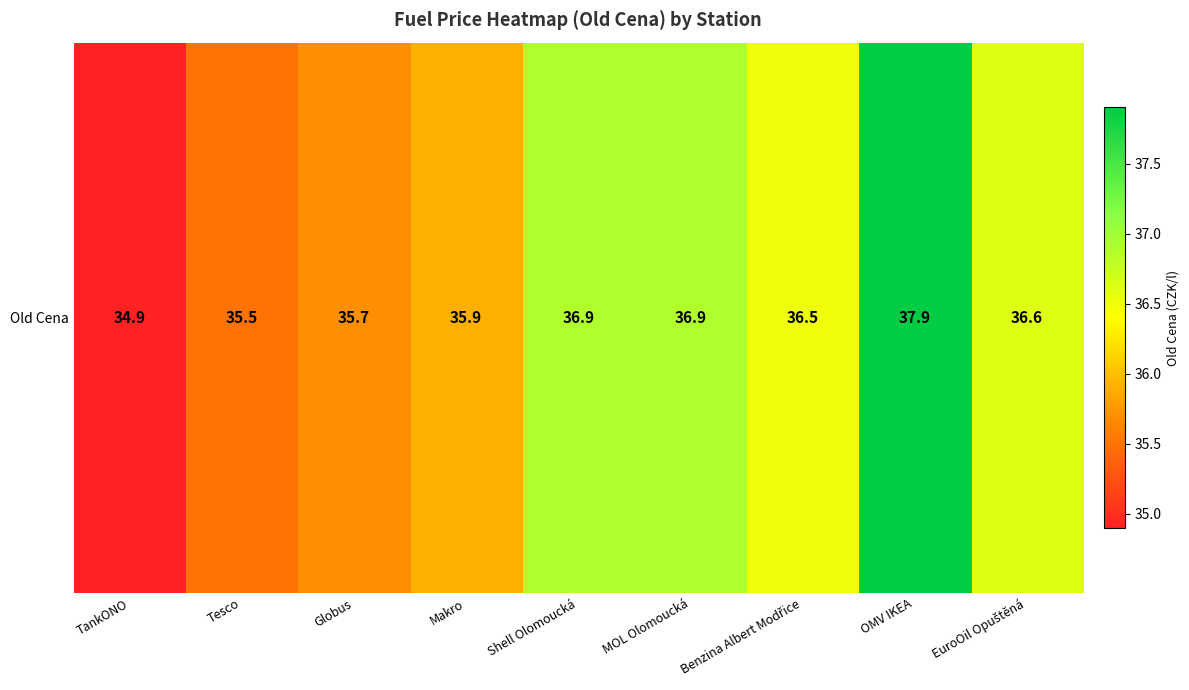

List the labels in order of value, largest first.

OMV IKEA, Shell Olomoucká, MOL Olomoucká, EuroOil Opuštěná, Benzina Albert Modřice, Makro, Globus, Tesco, TankONO